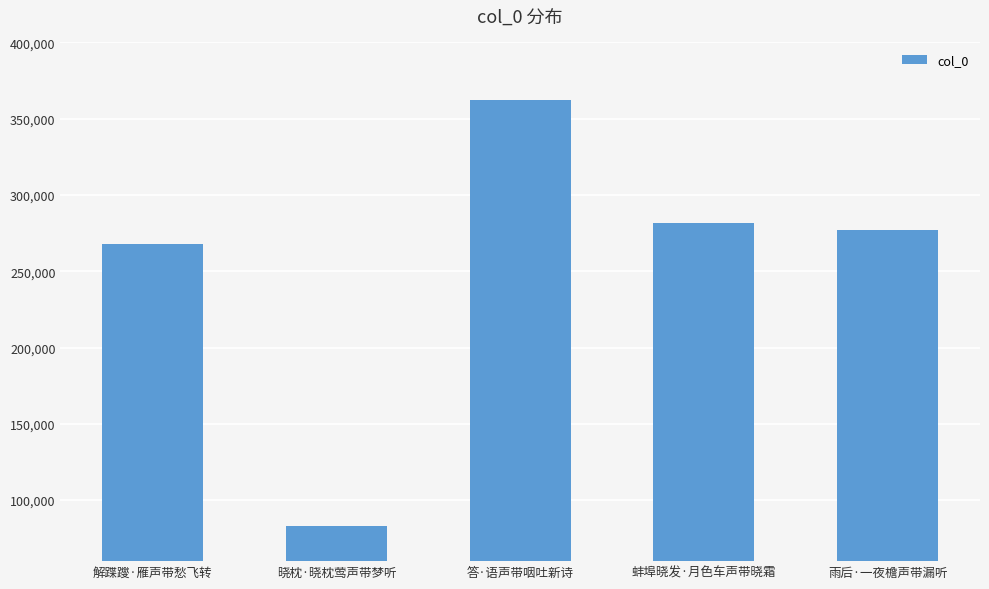

Does the chart contain any negative values?

No